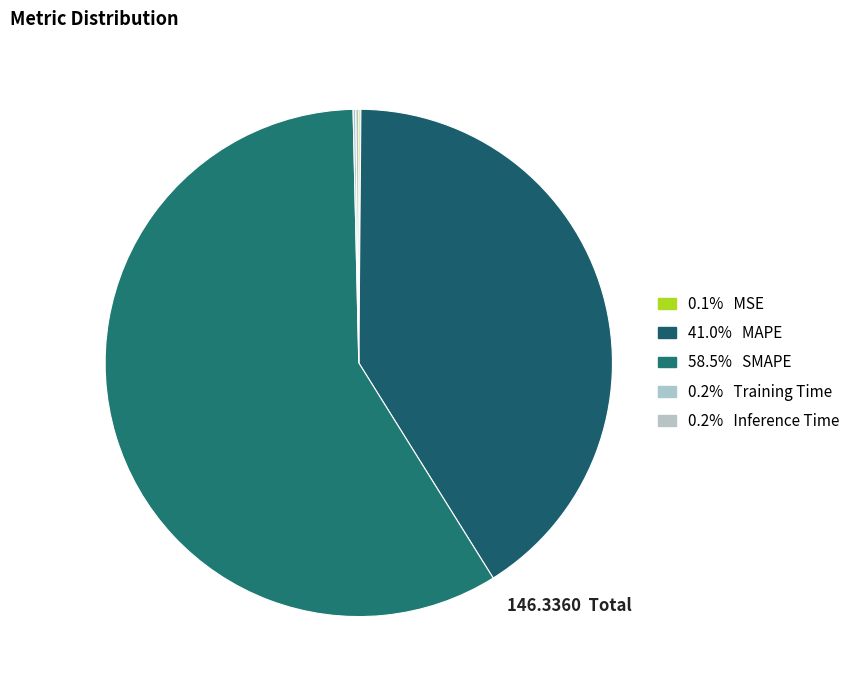

Which slice represents more than half of the pie?

SMAPE